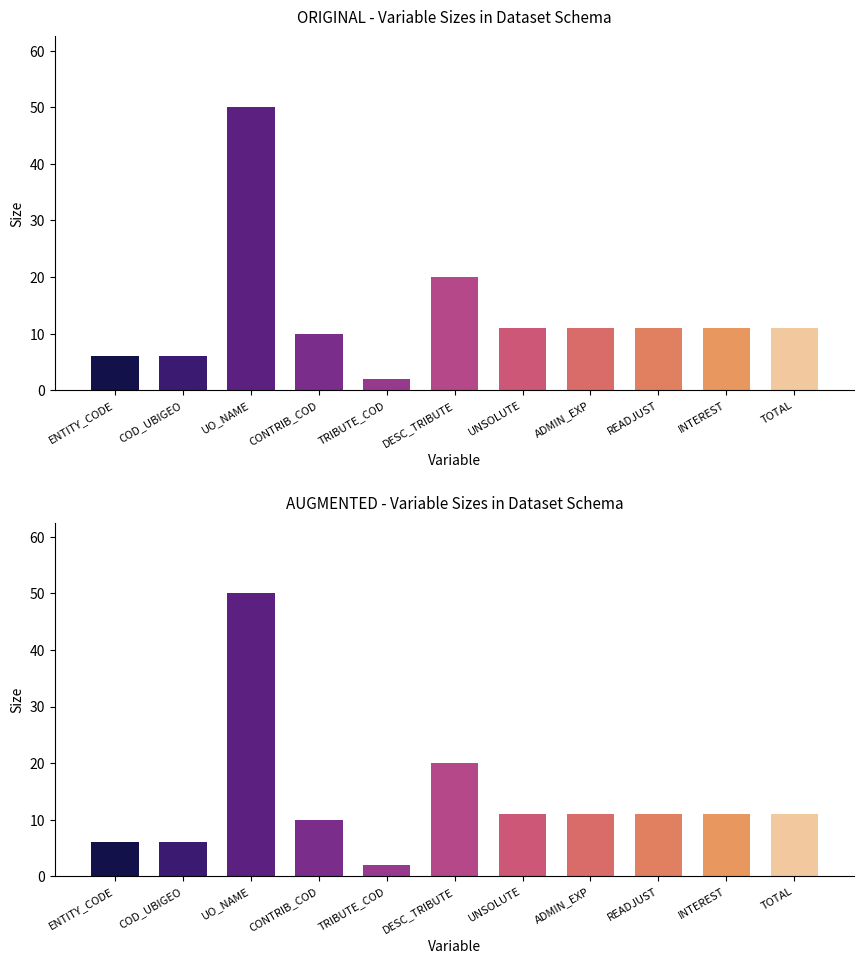

Where does the data first go above 11?

UO_NAME